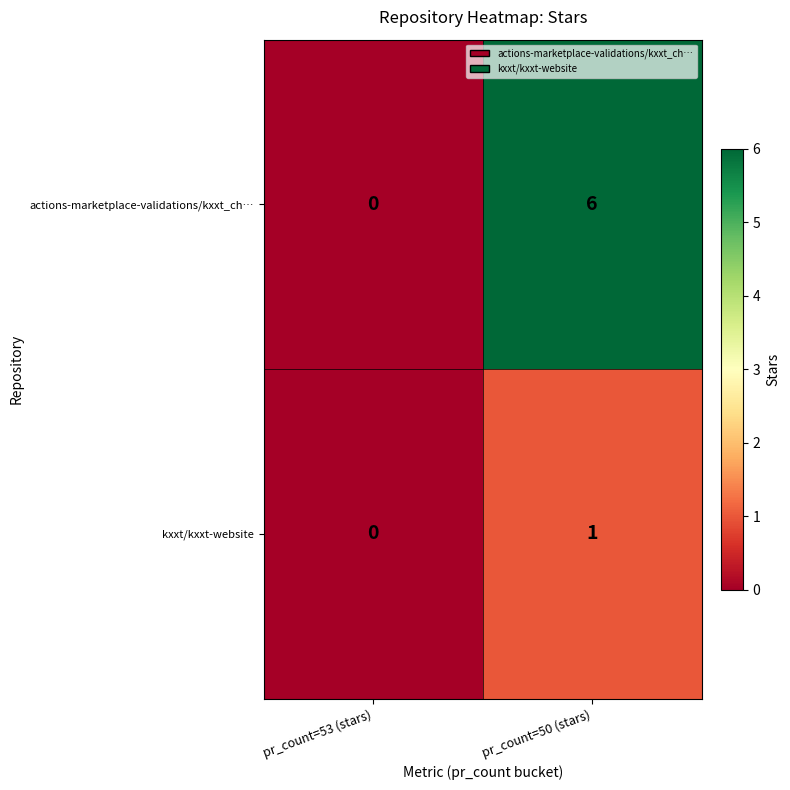

Reading right to left, transcribe all the data shown in this chart.

actions-marketplace-validations/kxxt_ch…: 6	0
kxxt/kxxt-website: 1	0